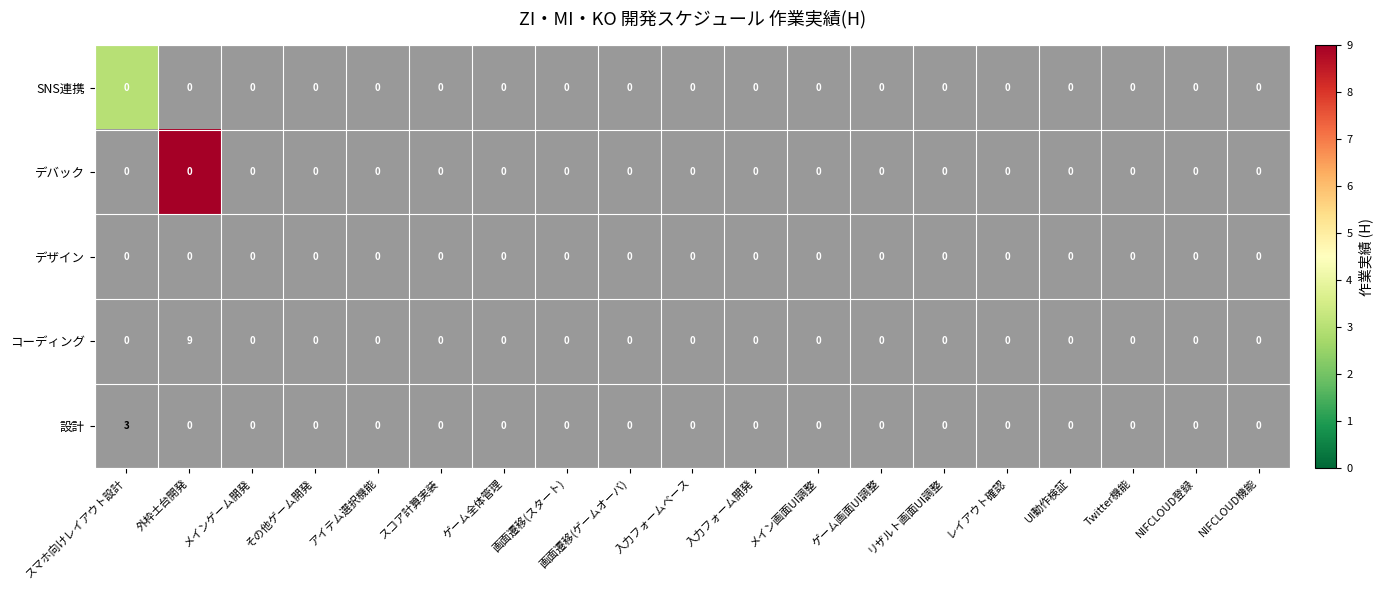

Between 画面遷移(ゲームオーバ) and アイテム選択機能, which is larger?

画面遷移(ゲームオーバ)